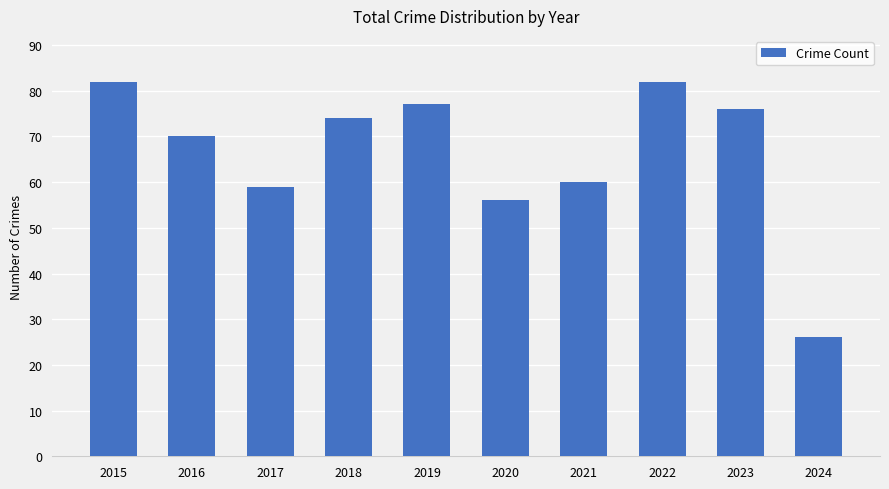

Which has a higher value, 2024 or 2022?

2022